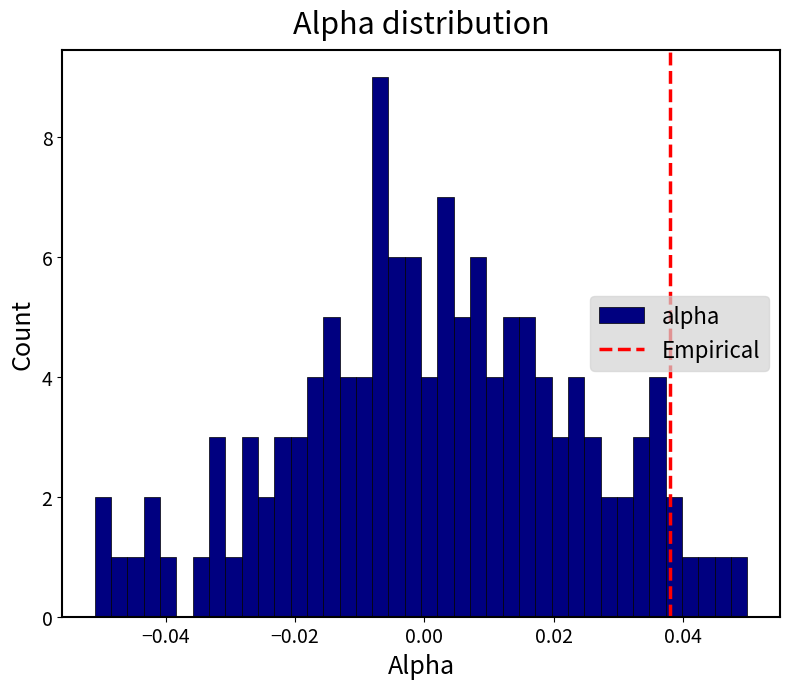

Around what value on the x-axis is the tallest bar? Give the approximate position of its centre, as read against the axis.

-0.006